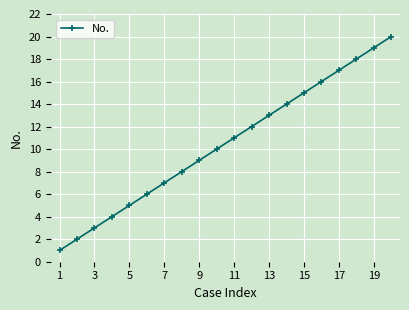

What is the difference between the second highest and second lowest values?

17